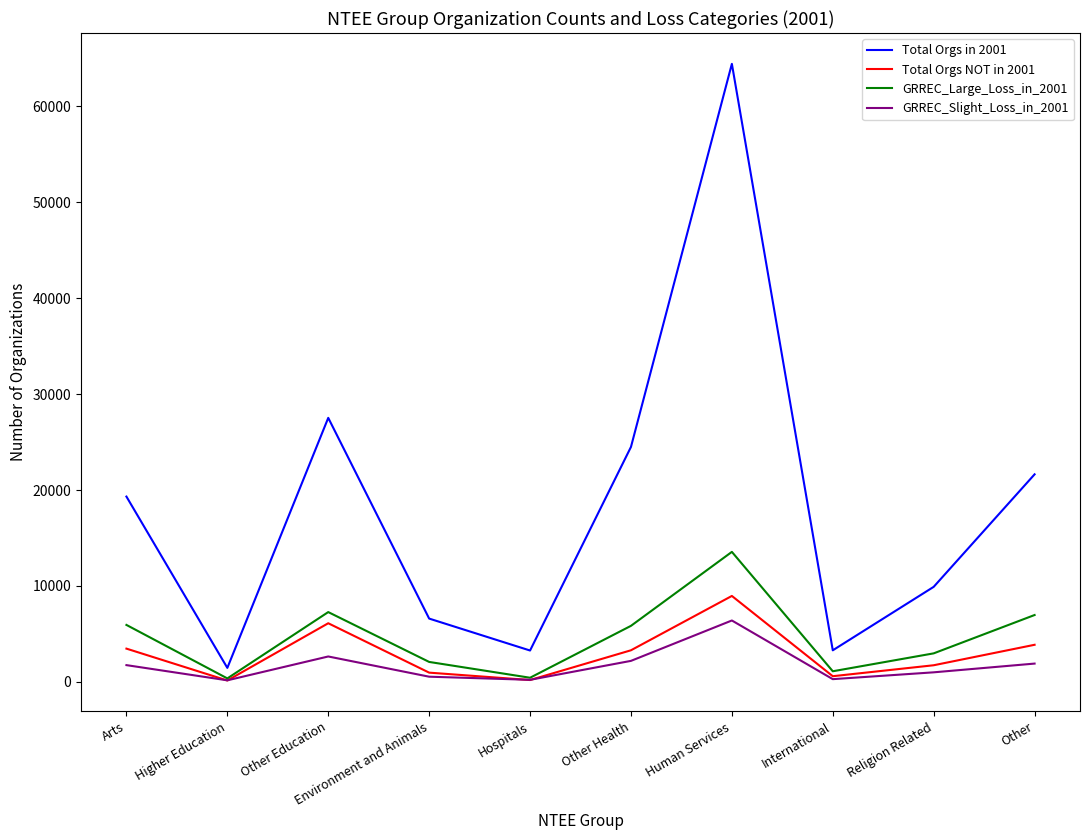

Does the chart have visible grid lines?

No